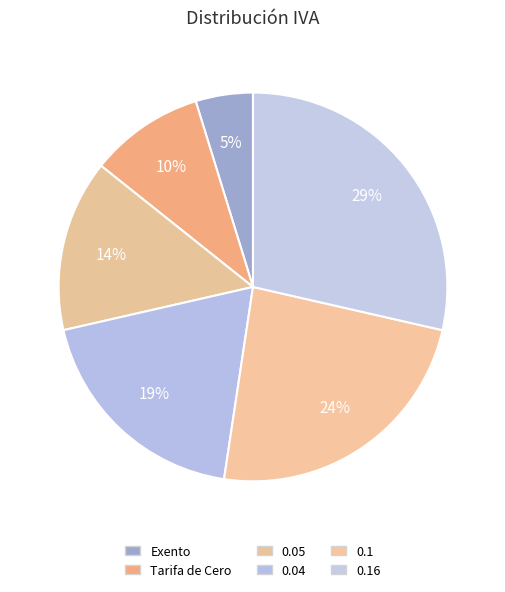

What is the largest slice in the pie chart?

0.16